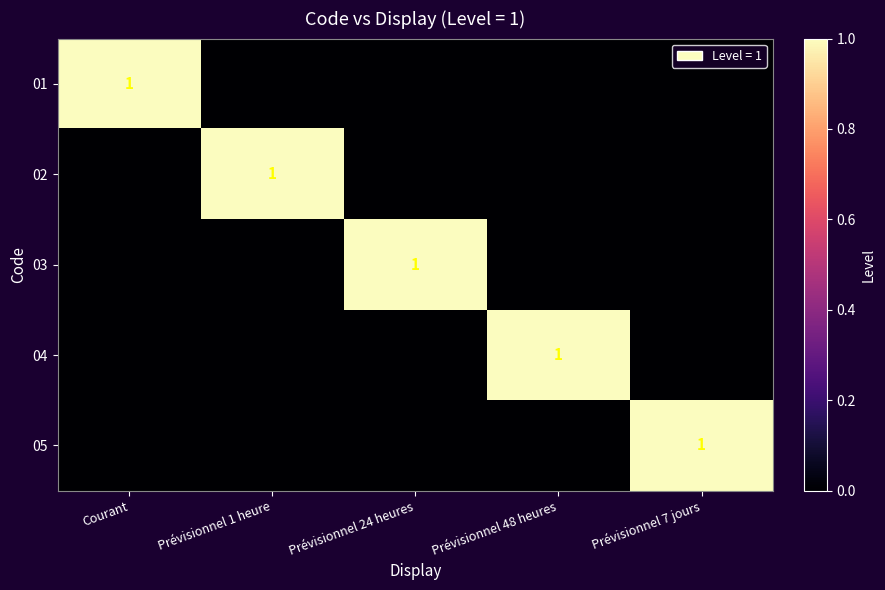

The value of 04 at Prévisionnel 48 heures is 1. True or false?

True